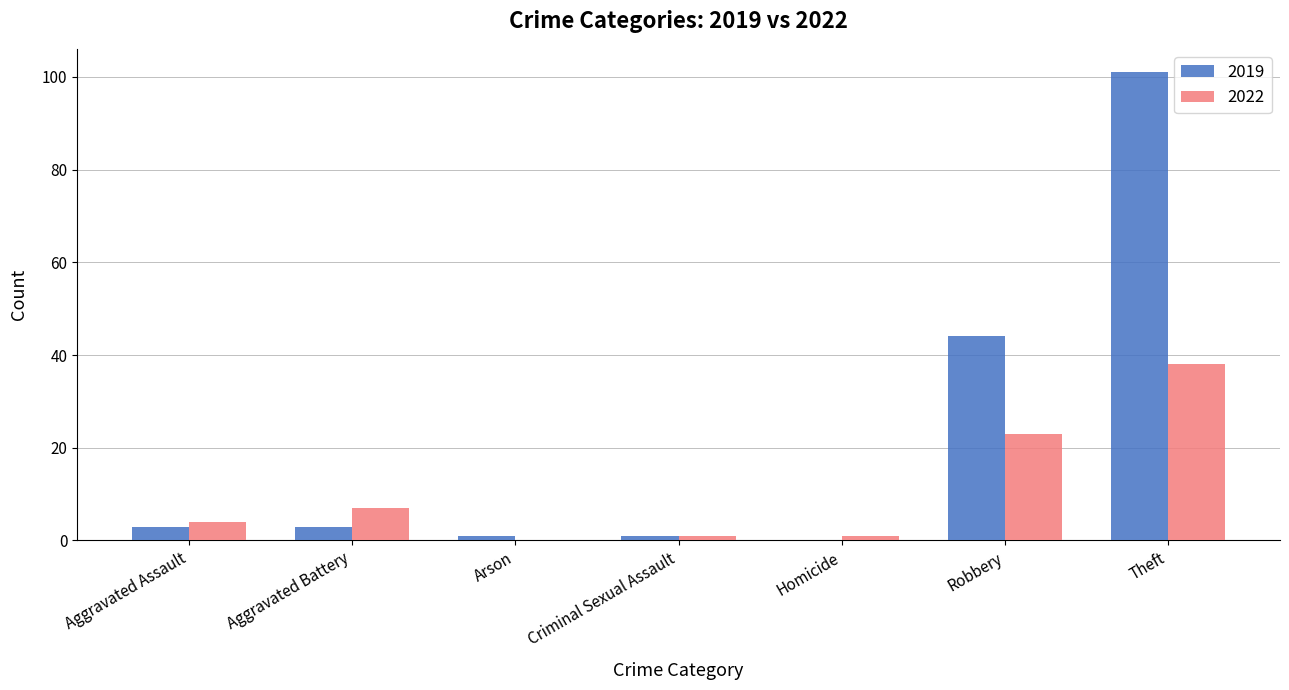

At which label does 2022 reach its peak?

Theft